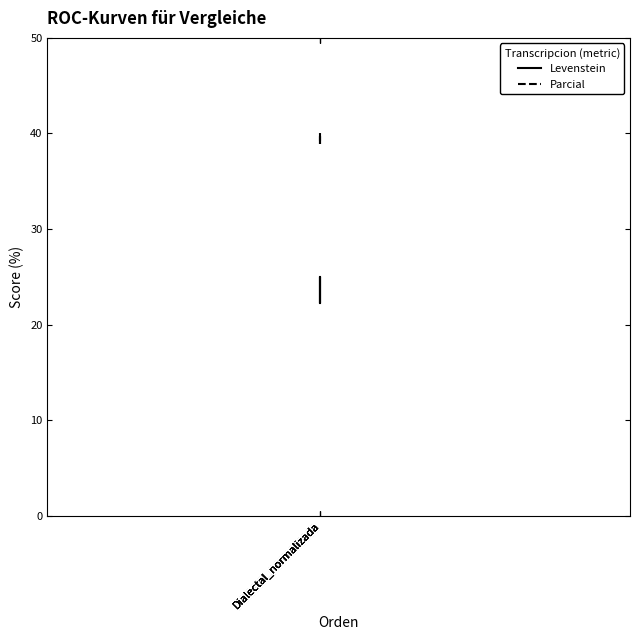

What is the value of the Parcial point at the 1st from the left?

38.9